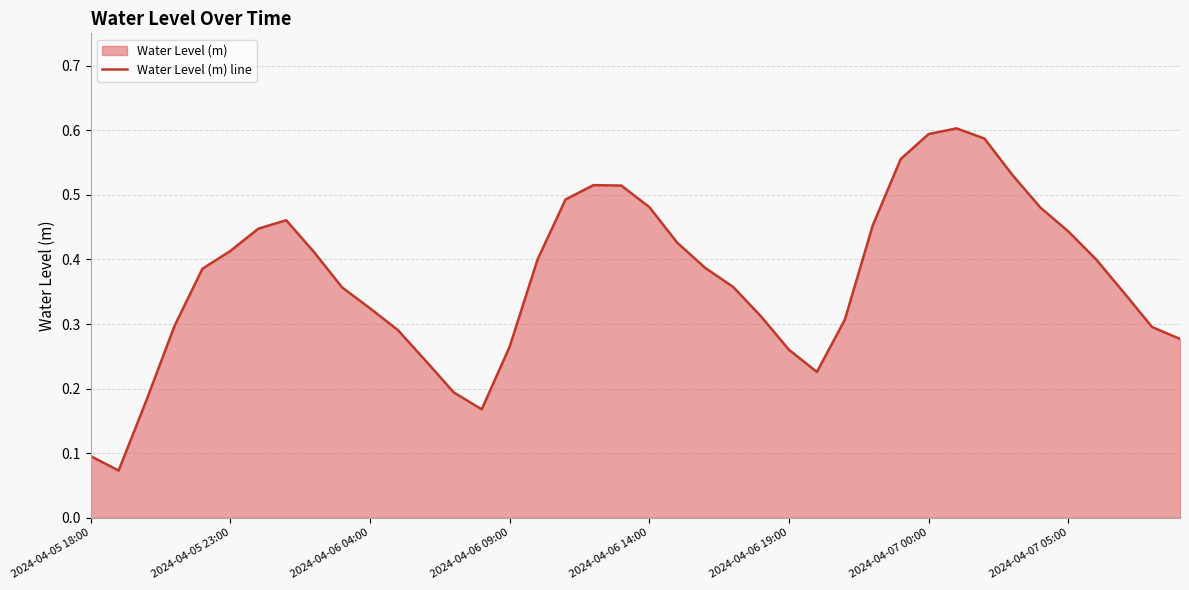

What is the difference between the values at 9 and 27?

0.1